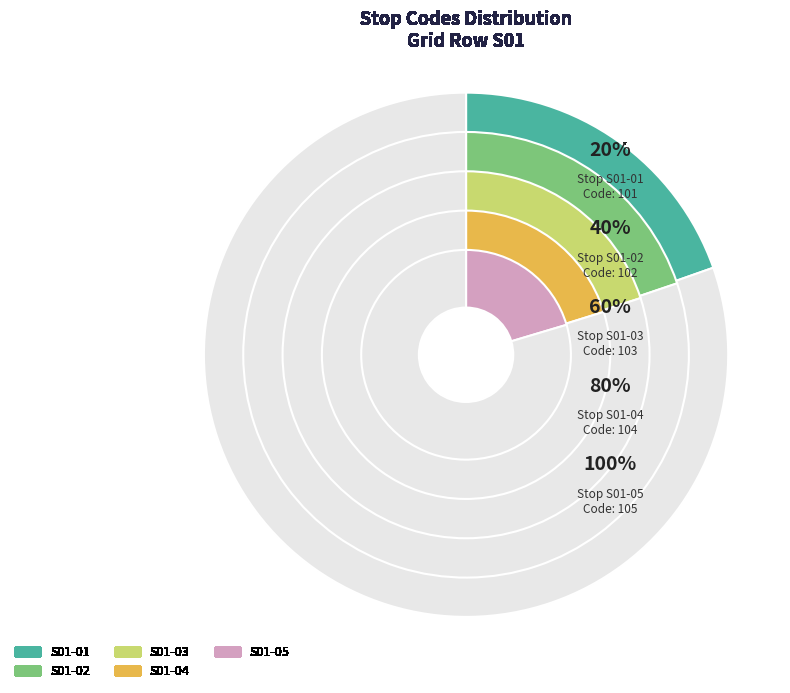

How many slices are in this pie chart?

5